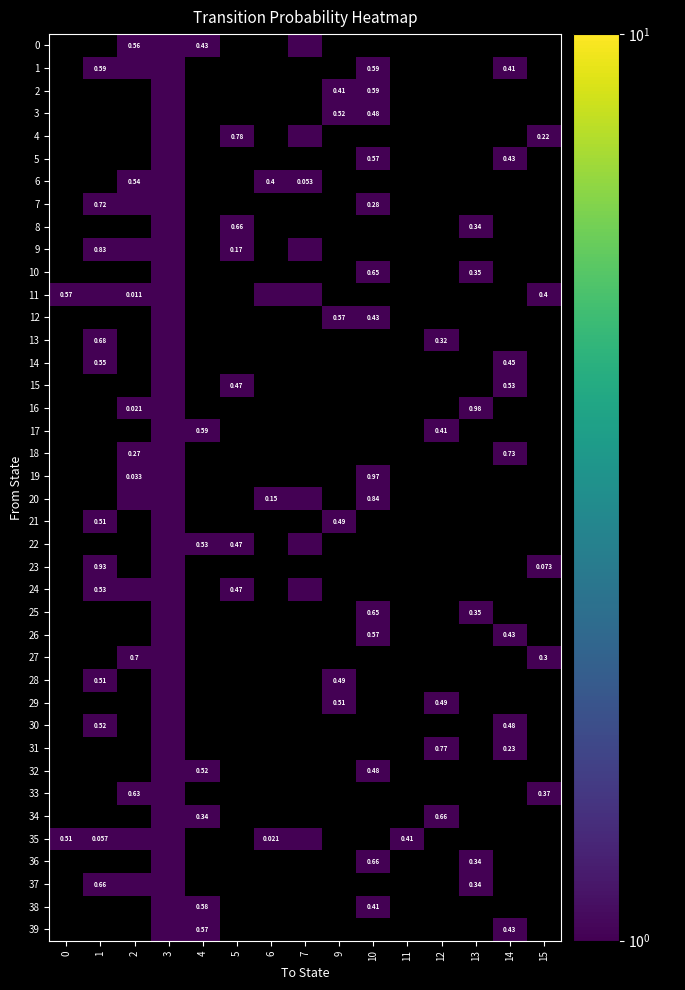

How many values in the 4 series exceed 0?

4